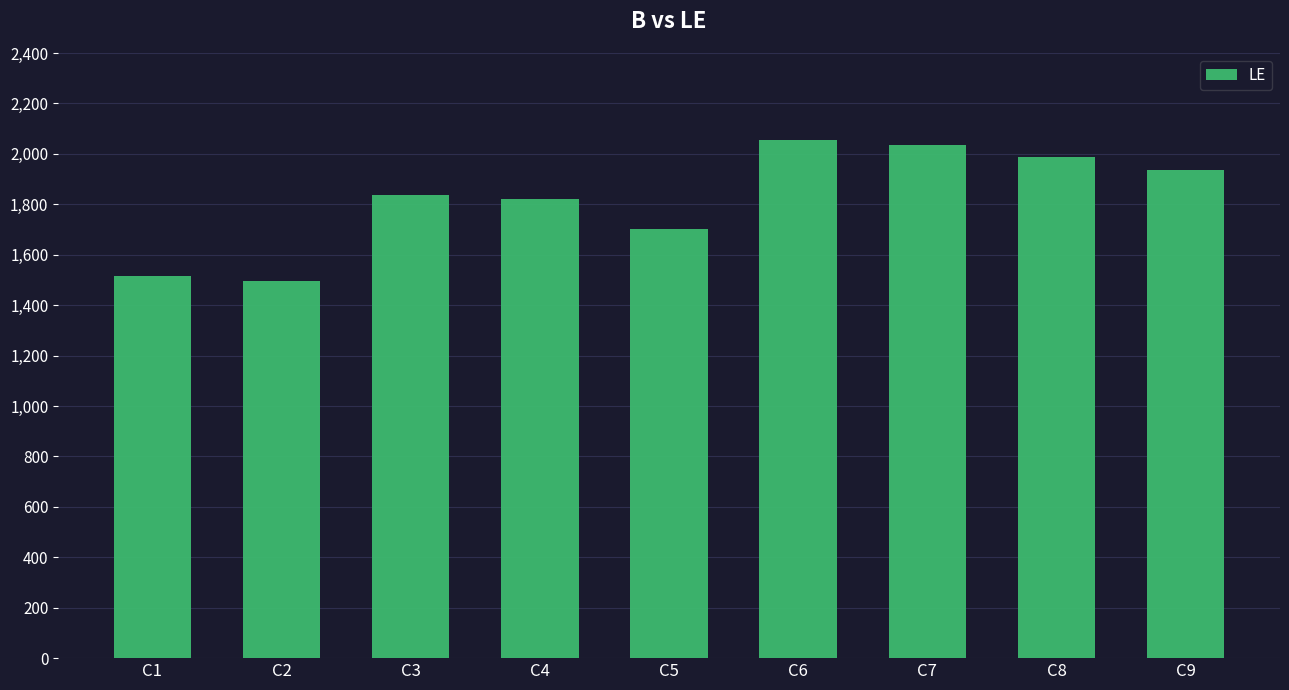

What is the change in value from C5 to C9?

+234